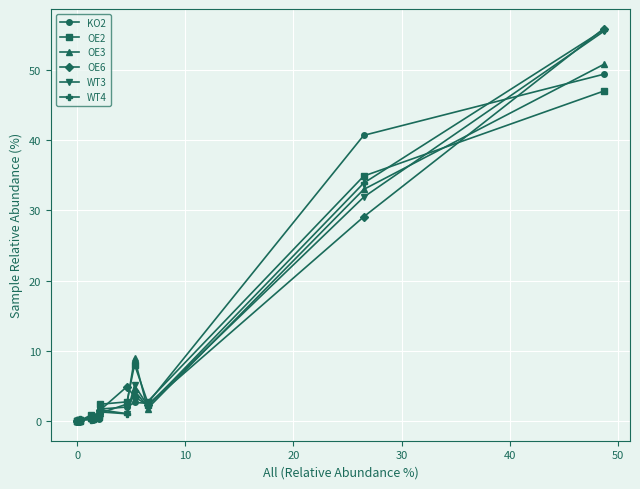

At how many categories does at least one series exceed 50?

1